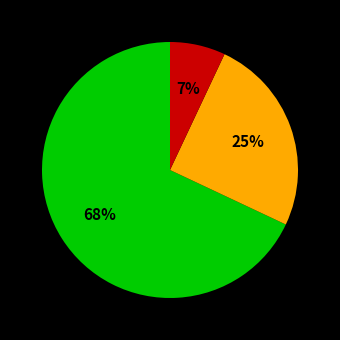

Does any single category account for the majority?

Yes